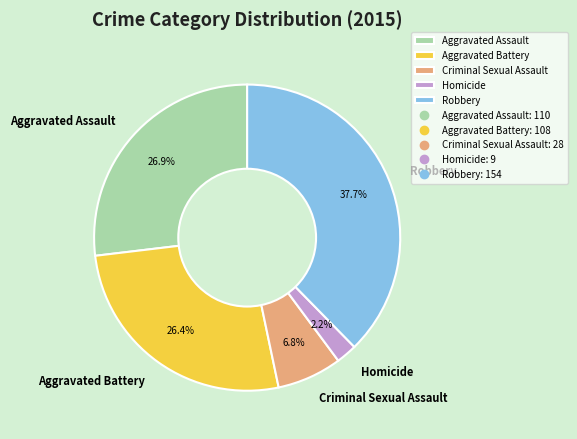

To the nearest percent, what portion does Robbery represent?

38%